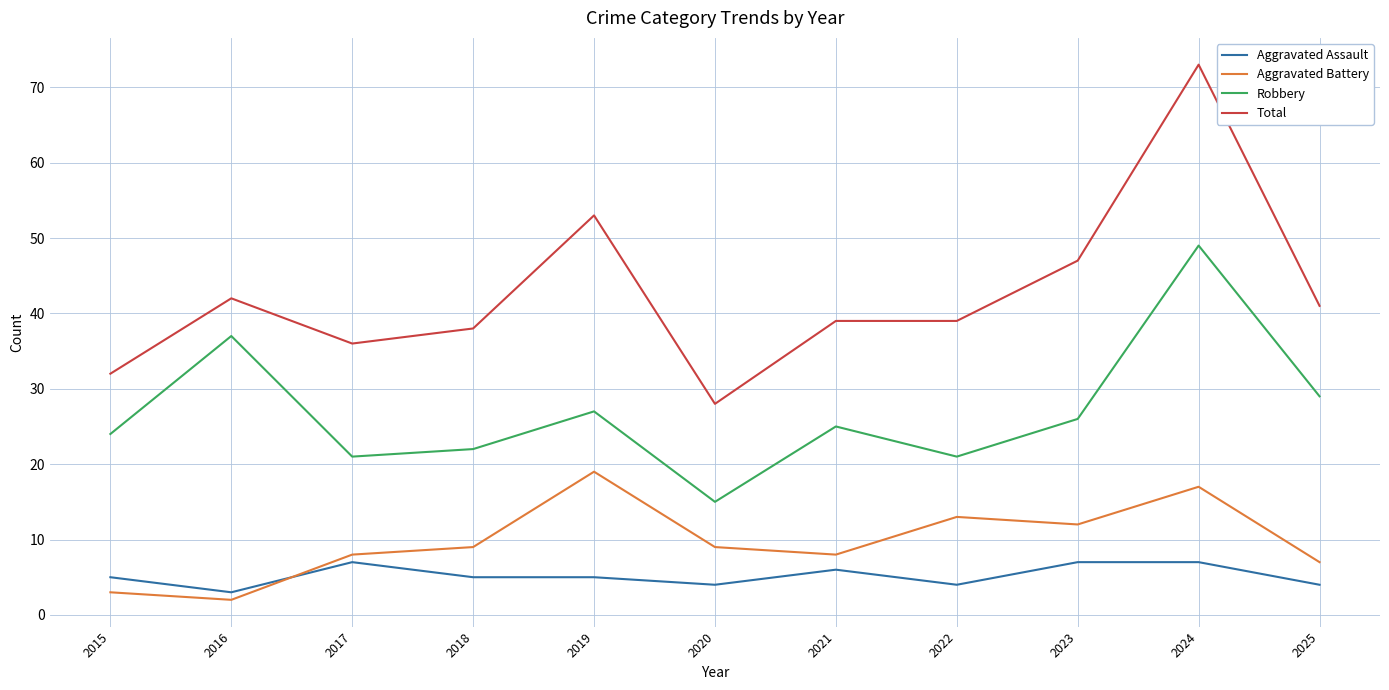

Reading right to left, extract all data points from this chart.

Aggravated Assault: 2025=4	2024=7	2023=7	2022=4	2021=6	2020=4	2019=5	2018=5	2017=7	2016=3	2015=5
Aggravated Battery: 2025=7	2024=17	2023=12	2022=13	2021=8	2020=9	2019=19	2018=9	2017=8	2016=2	2015=3
Robbery: 2025=29	2024=49	2023=26	2022=21	2021=25	2020=15	2019=27	2018=22	2017=21	2016=37	2015=24
Total: 2025=41	2024=73	2023=47	2022=39	2021=39	2020=28	2019=53	2018=38	2017=36	2016=42	2015=32